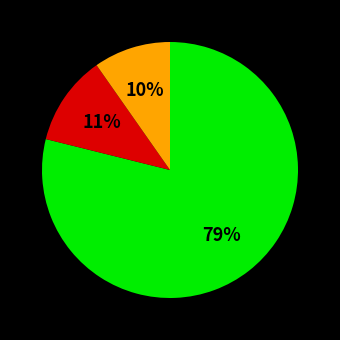

To the nearest percent, what is the average slice percentage?

33%